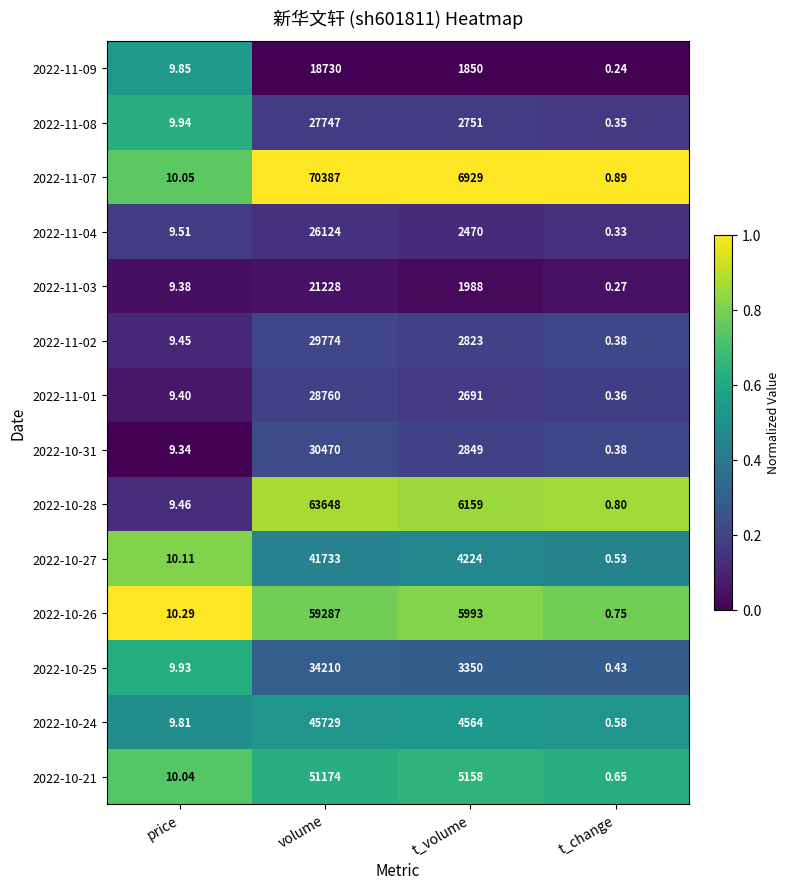

Which category has the highest value across all series?

volume